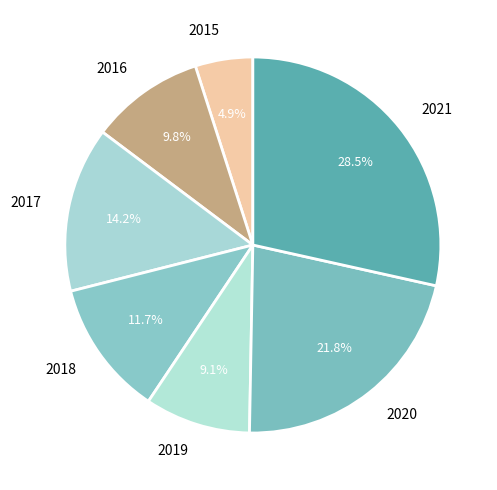

What percentage is NOT represented by 2021?

71.5%